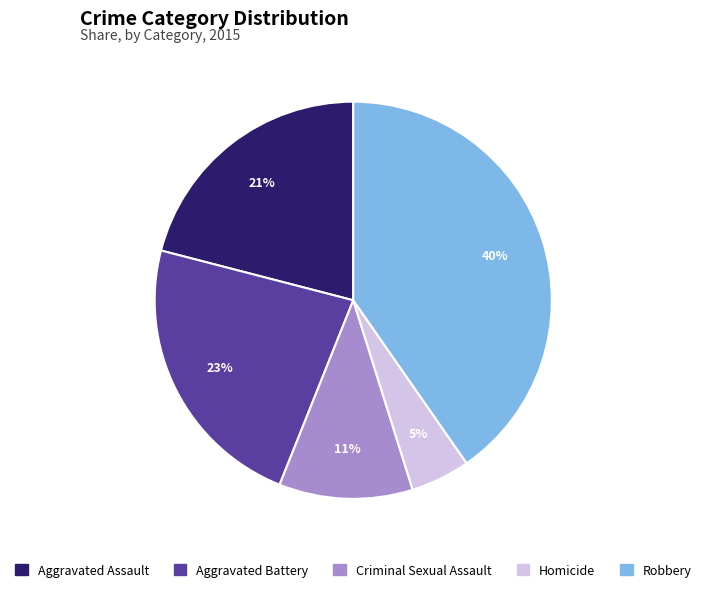

Does Robbery account for over 50% of the chart?

No